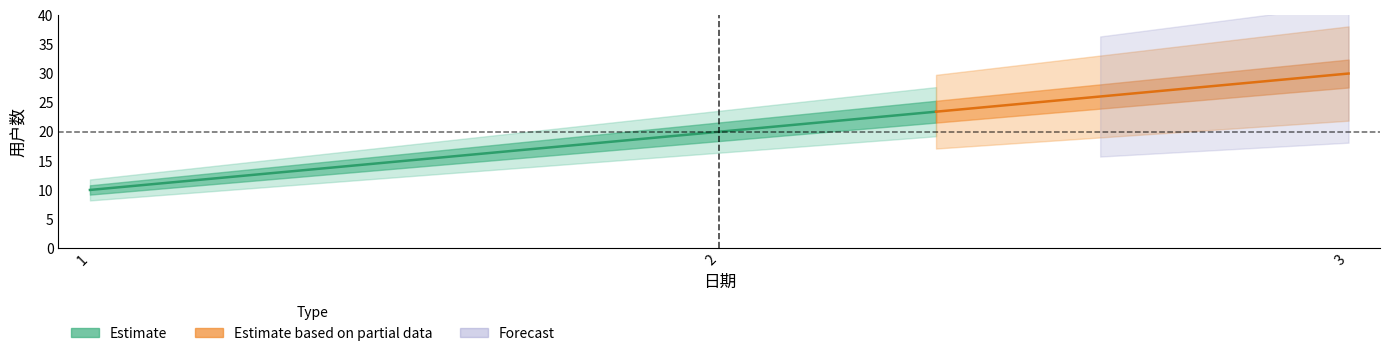

What is the change in value from 1 to 2?

+10